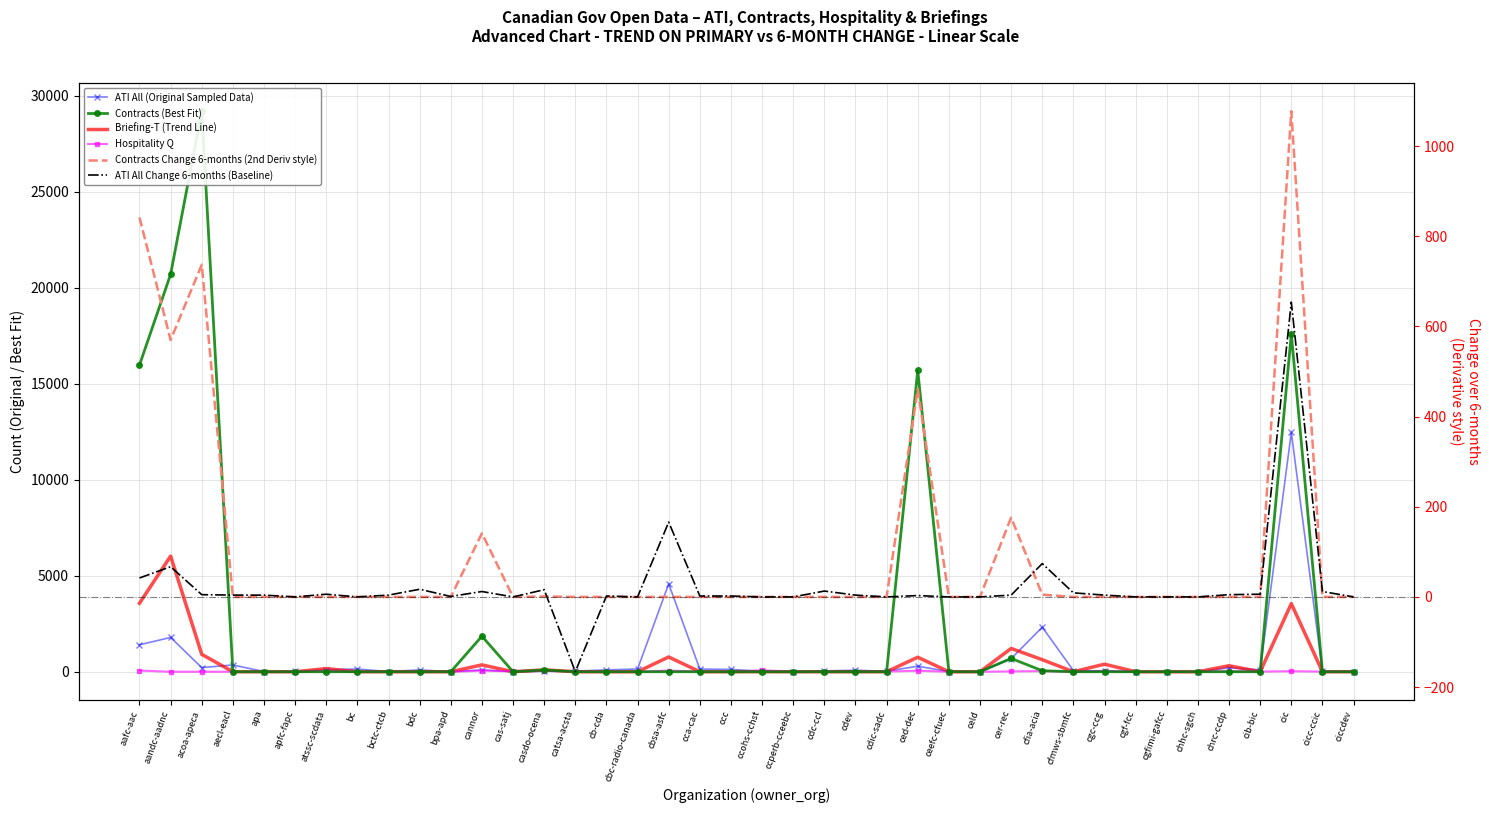

What is the value of the ATI All Change 6-months (Baseline) point at the 2nd from the left?

67